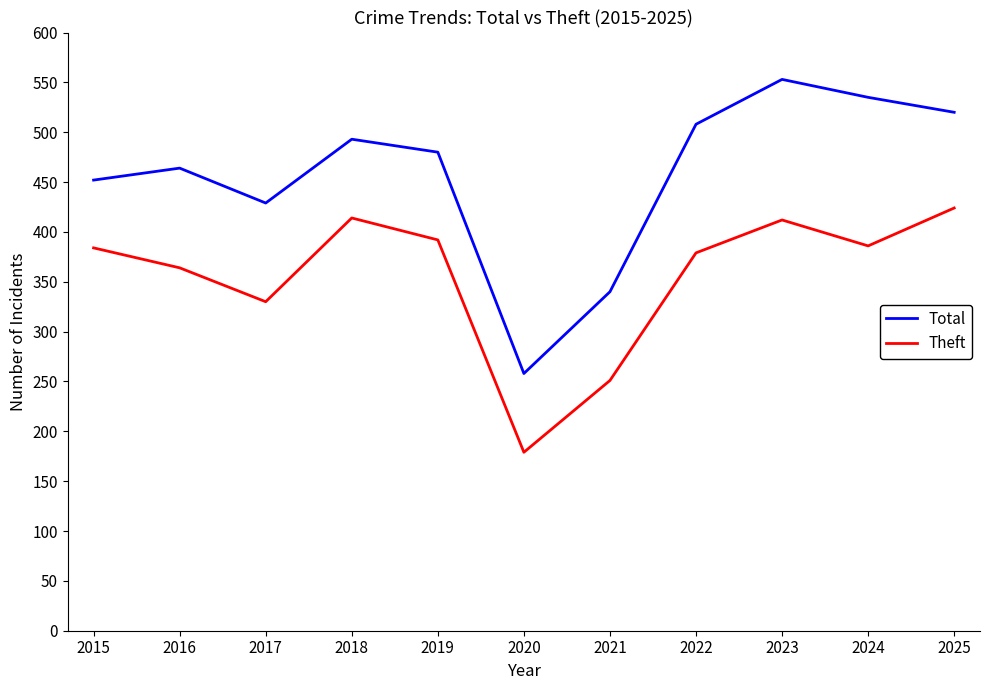

The Theft series shows 251 at 2021. True or false?

True